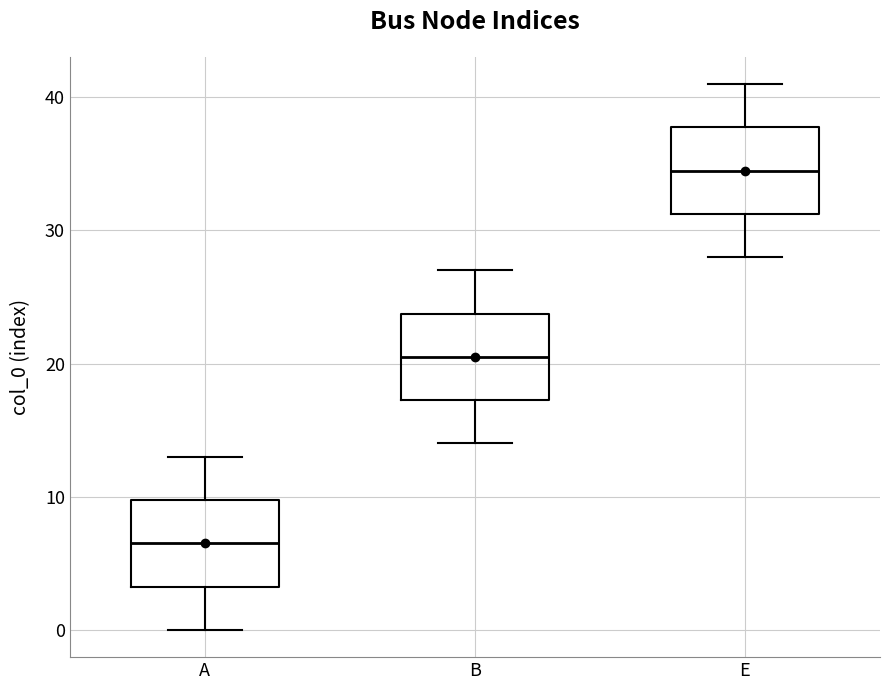

Reading left to right, read every box against the y-axis: the position of its median line, the range the box covers, and the ends of its whiskers. The values are not printed on the chart, so give them approximately, as read against the axis.

A: median 7, box 3 to 10, whiskers 0 to 13
B: median 21, box 17 to 24, whiskers 14 to 27
E: median 35, box 31 to 38, whiskers 28 to 41